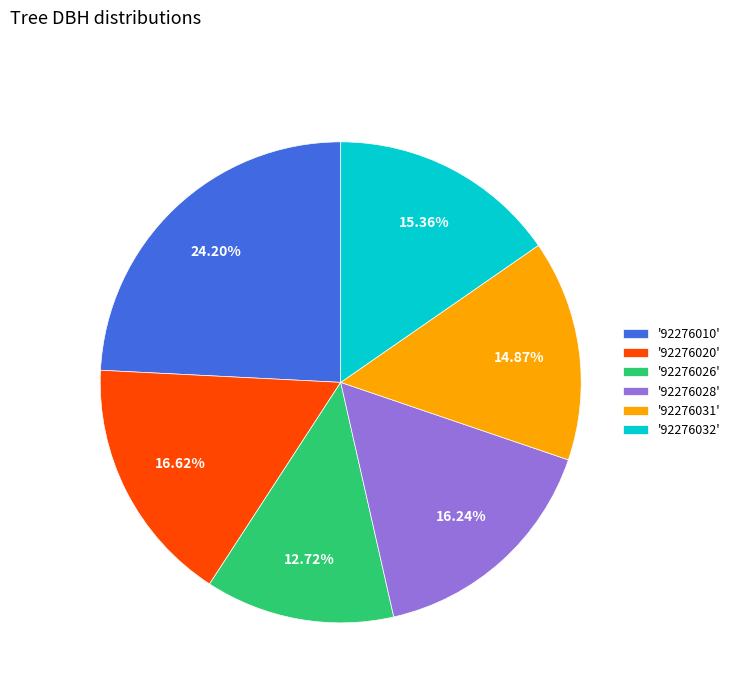

How many slices are in this pie chart?

6